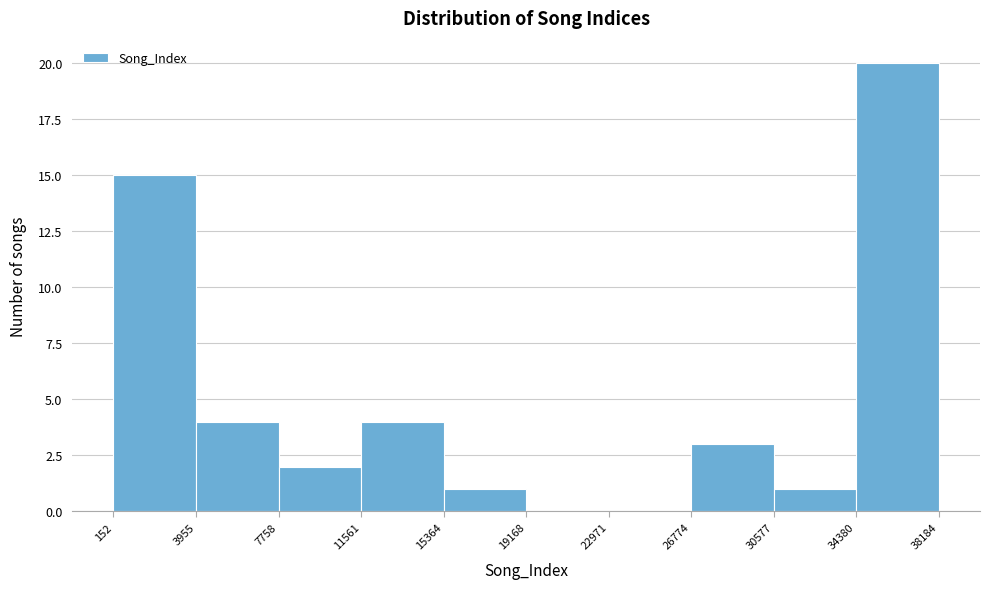

Over which range of the x-axis is the bar tallest?

34380 to 38184